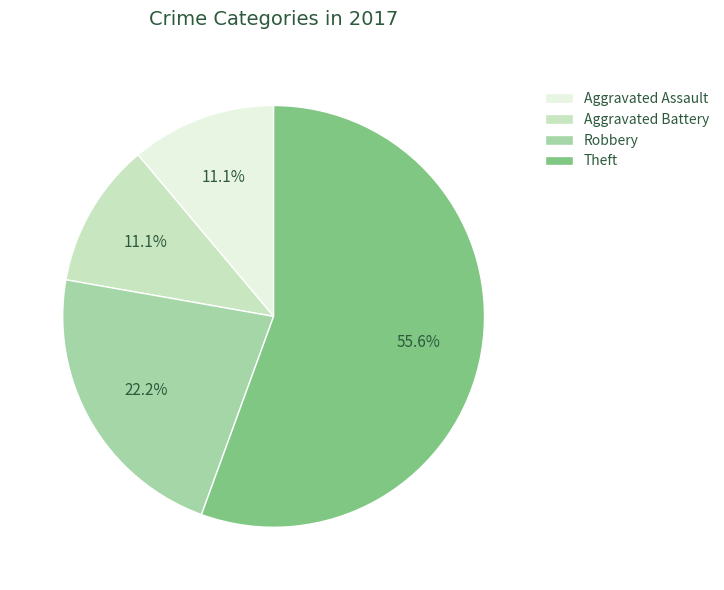

Is there any slice that represents more than half of the pie?

Yes